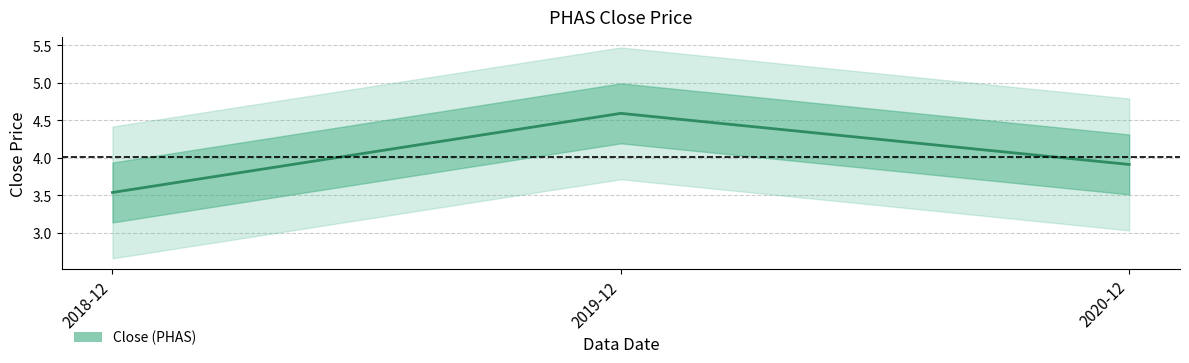

Reading left to right, transcribe all the data shown in this chart.

2018-12=3.5	2019-12=4.6	2020-12=3.9